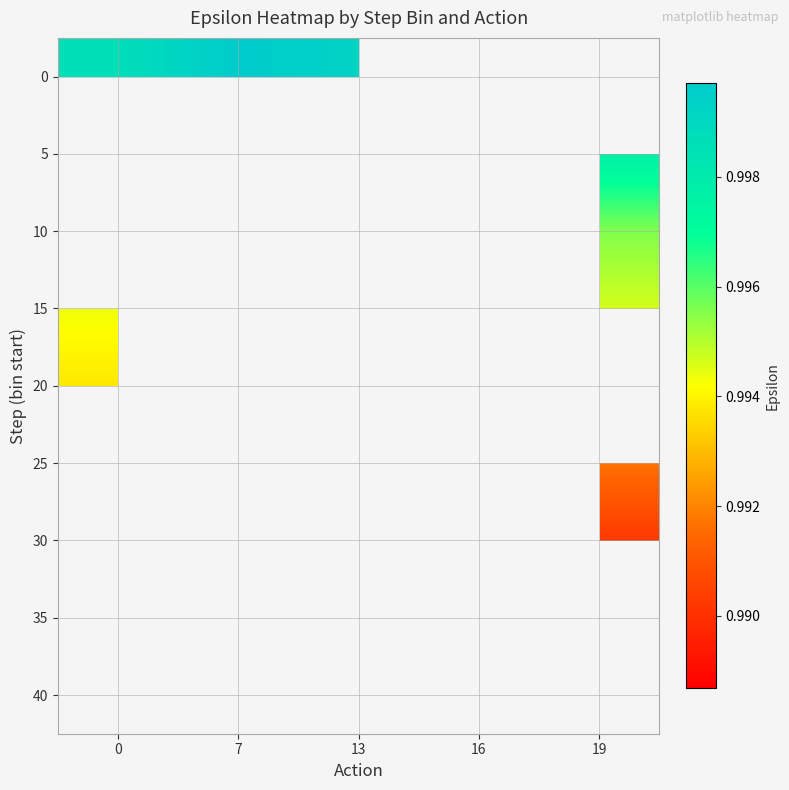

Rank the categories by 10 value from highest to lowest.

0, 13, 7, 16, 19